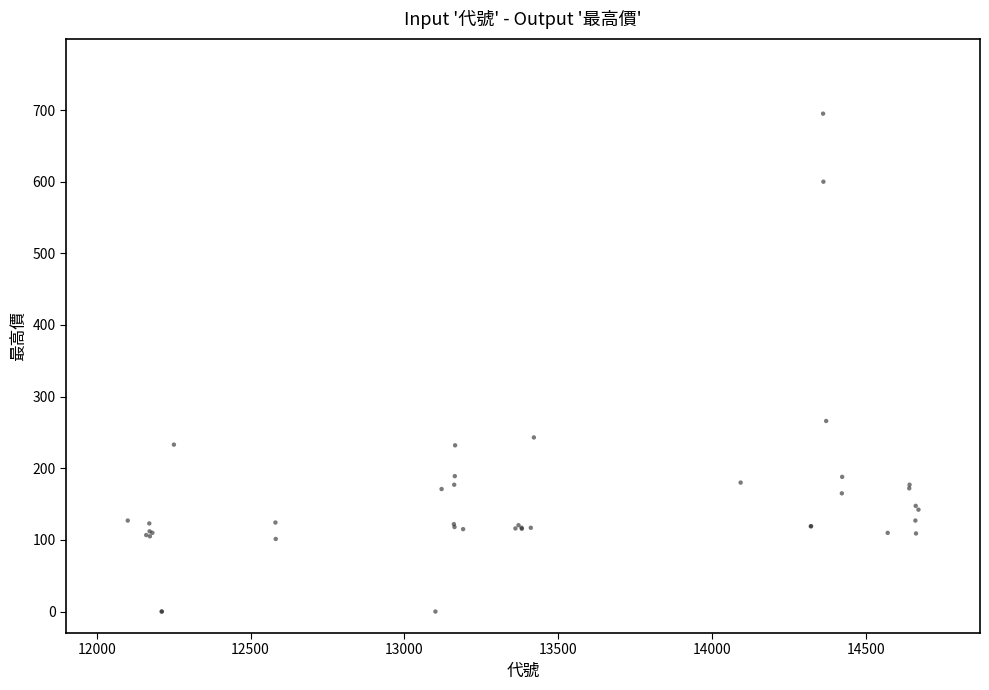

What Y value in the scatter plot is closest to 347?

266.0